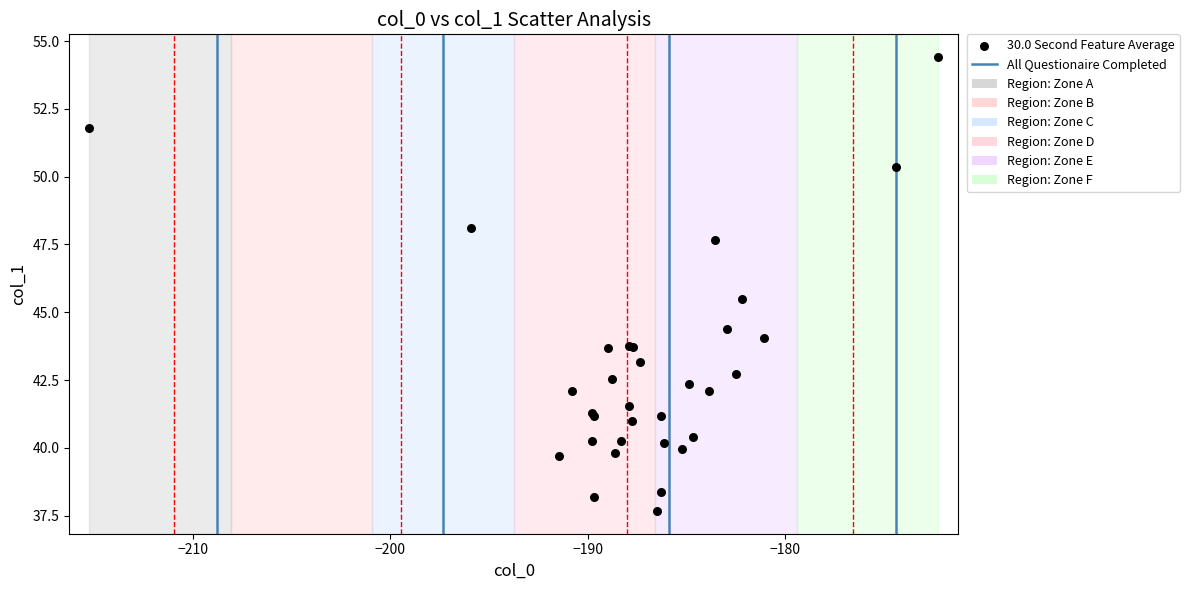

What Y value in the scatter plot is closest to 46?

45.5